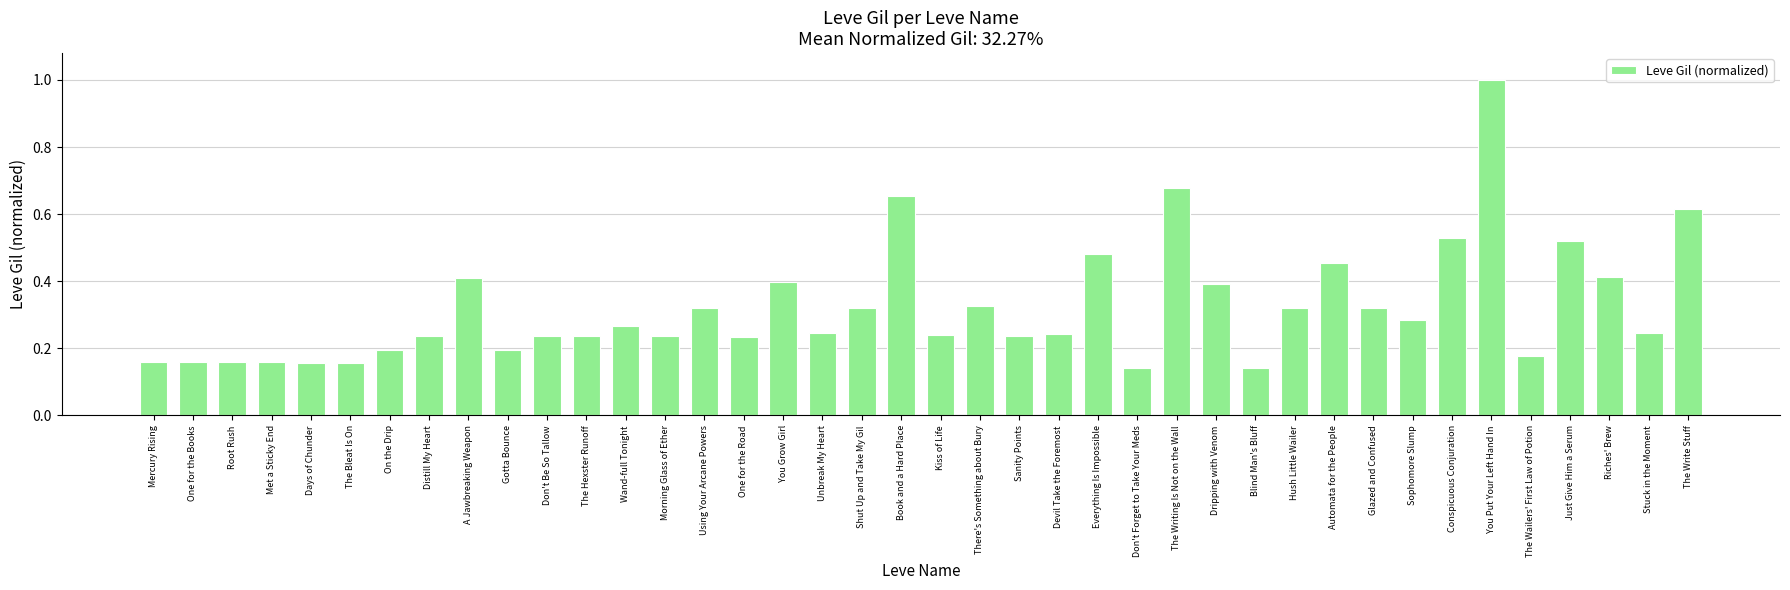

Is it true that the value at Kiss of Life is 0.2?

True